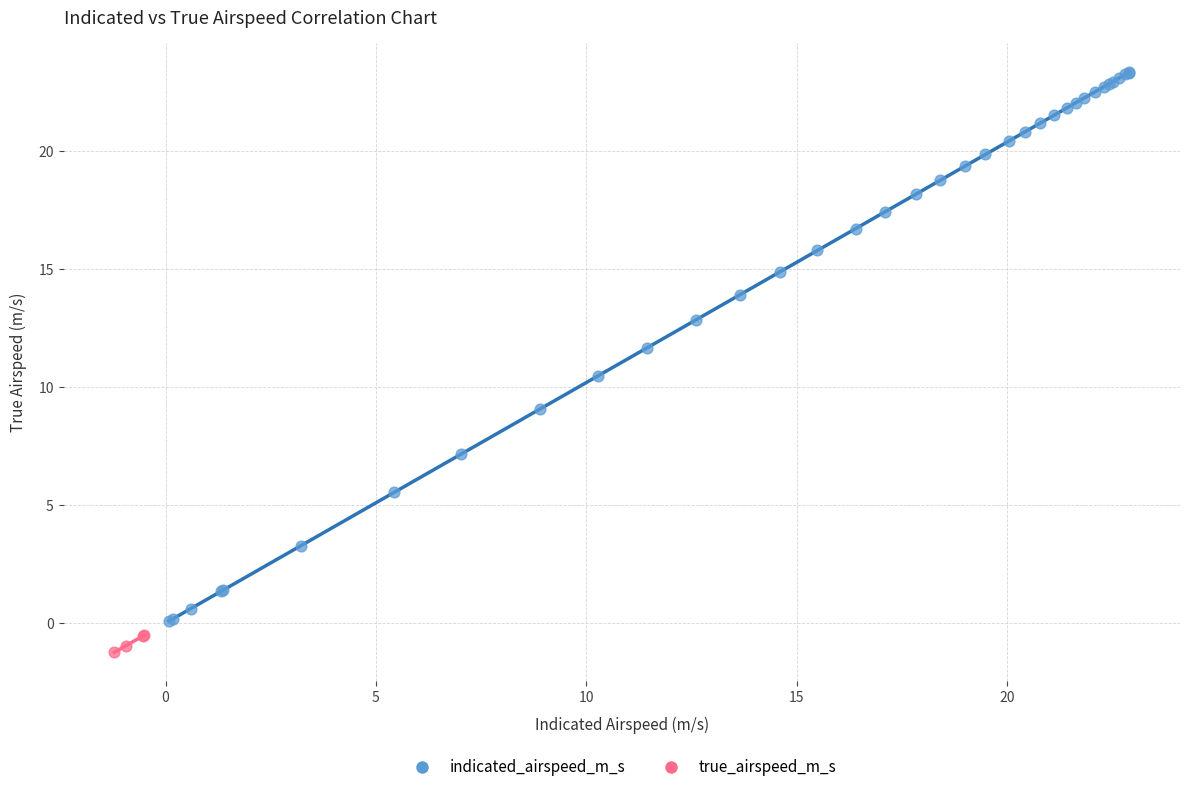

Which series has the widest spread of Y values?

indicated_airspeed_m_s